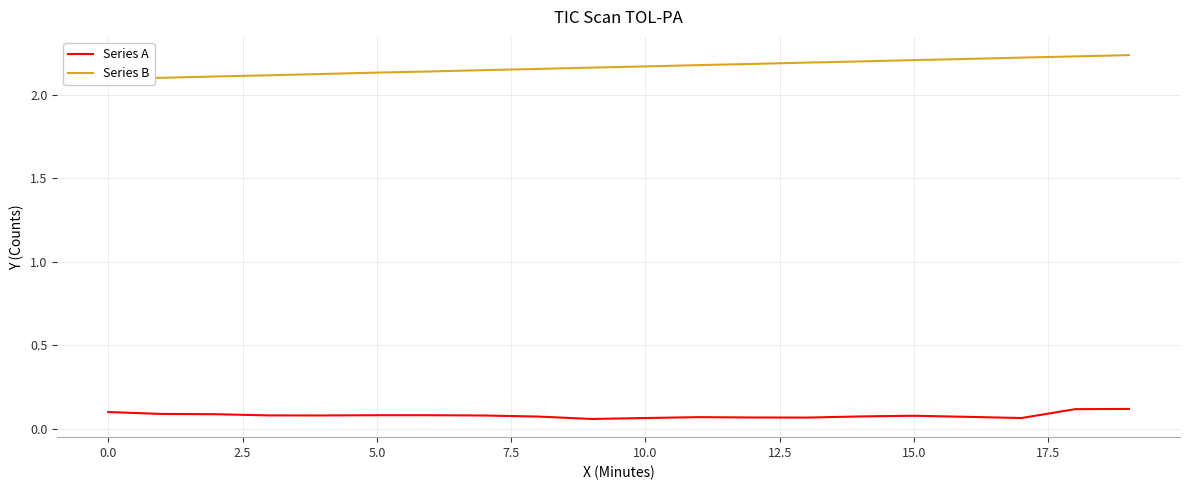

At which category is the sum across all series the highest?

19